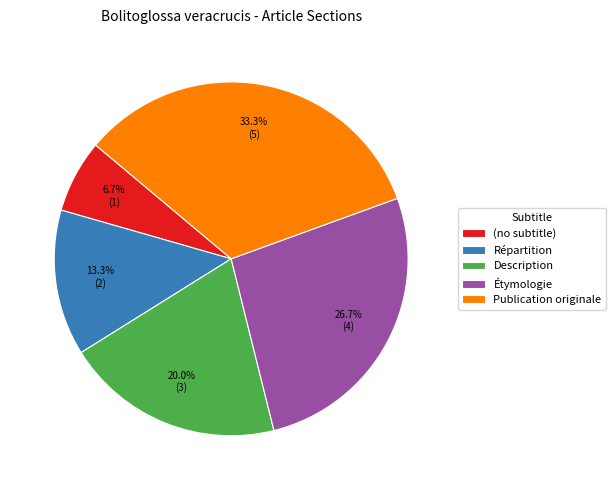

Does Répartition account for over 50% of the chart?

No